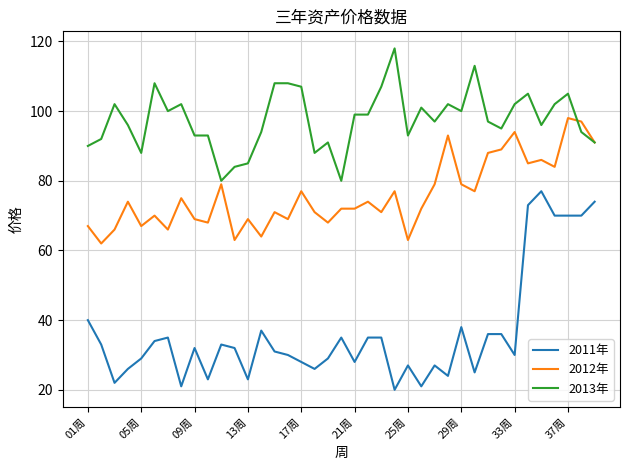

Reading left to right, list all the values displayed in this chart.

2011年: 40	33	22	26	29	34	35	21	32	23	33	32	23	37	31	30	28	26	29	35	28	35	35	20	27	21	27	24	38	25	36	36	30	73	77	70	70	70	74
2012年: 67	62	66	74	67	70	66	75	69	68	79	63	69	64	71	69	77	71	68	72	72	74	71	77	63	72	79	93	79	77	88	89	94	85	86	84	98	97	91
2013年: 90	92	102	96	88	108	100	102	93	93	80	84	85	94	108	108	107	88	91	80	99	99	107	118	93	101	97	102	100	113	97	95	102	105	96	102	105	94	91